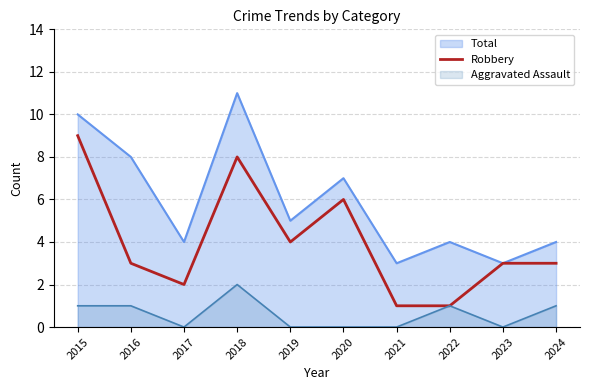

True or false: the data shows 14 at 2018.

False